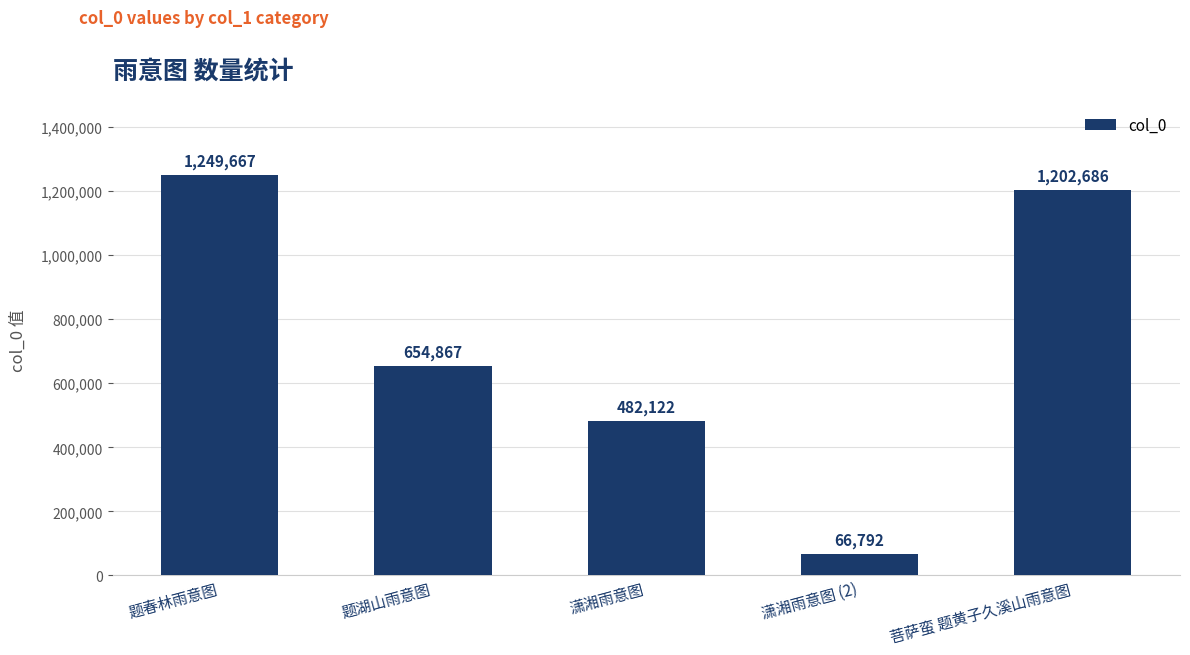

List the labels in order of value, smallest first.

潇湘雨意图 (2), 潇湘雨意图, 题湖山雨意图, 菩萨蛮 题黄子久溪山雨意图, 题春林雨意图